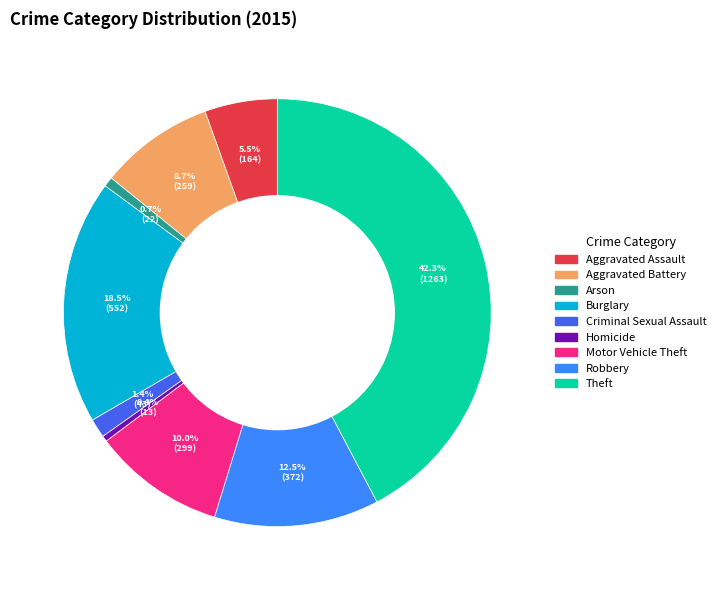

The Homicide slice represents 0% of the pie. True or false?

True